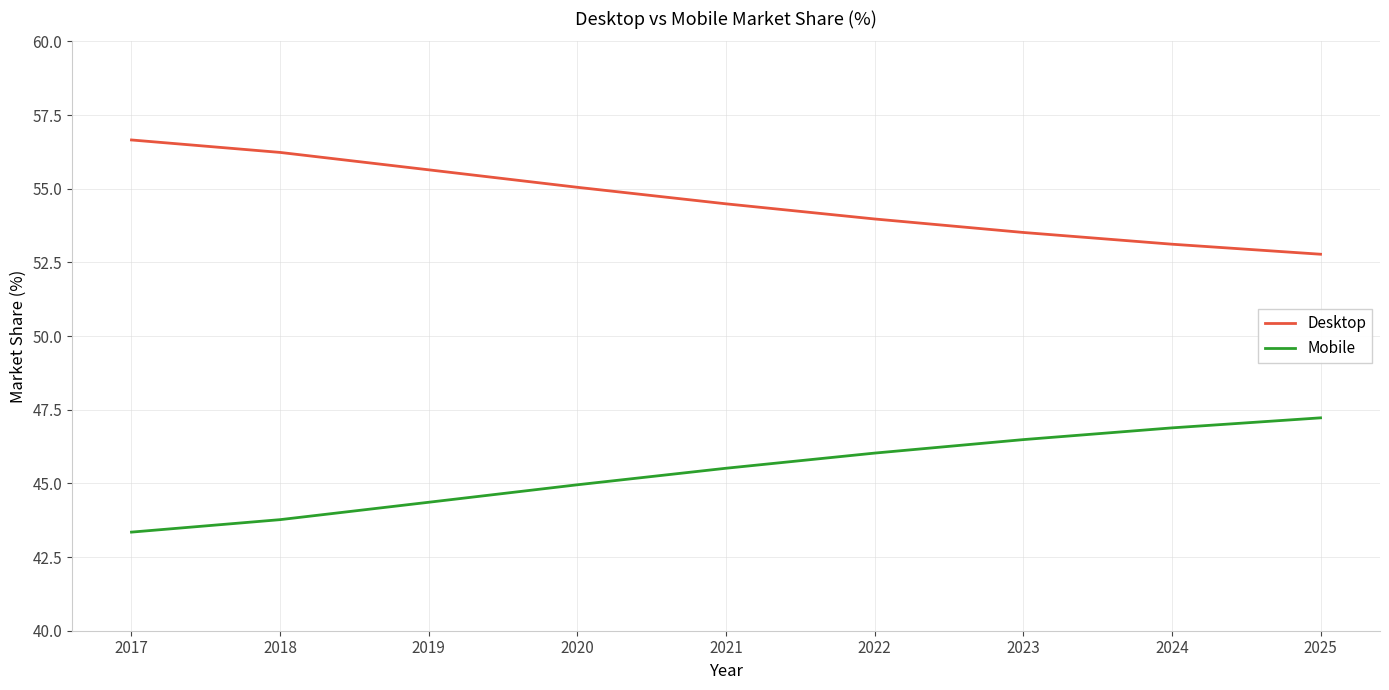

What is the total value across all series at 2022?

100.0